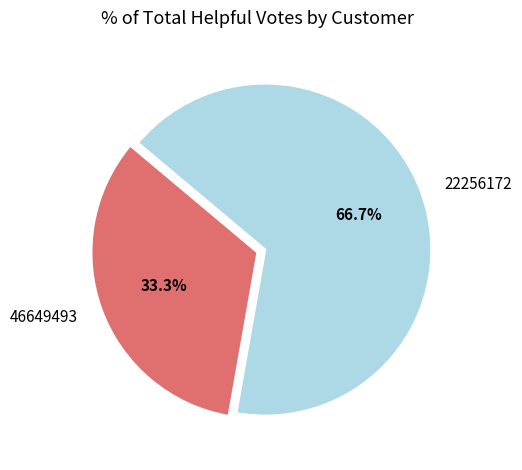

Combined, do 46649493 and 22256172 account for over 50%?

Yes